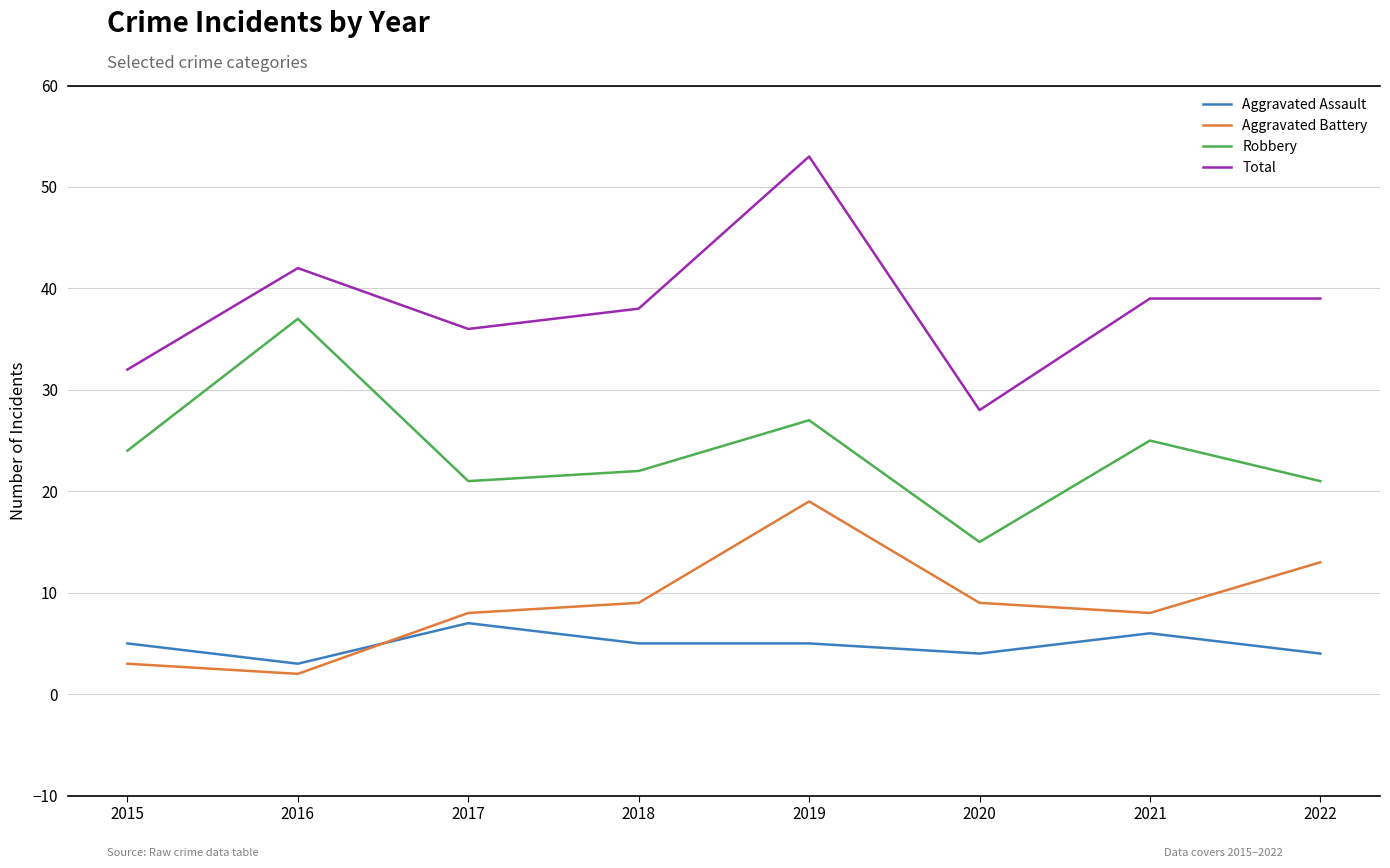

True or false: Robbery and Aggravated Battery cross at least once.

False